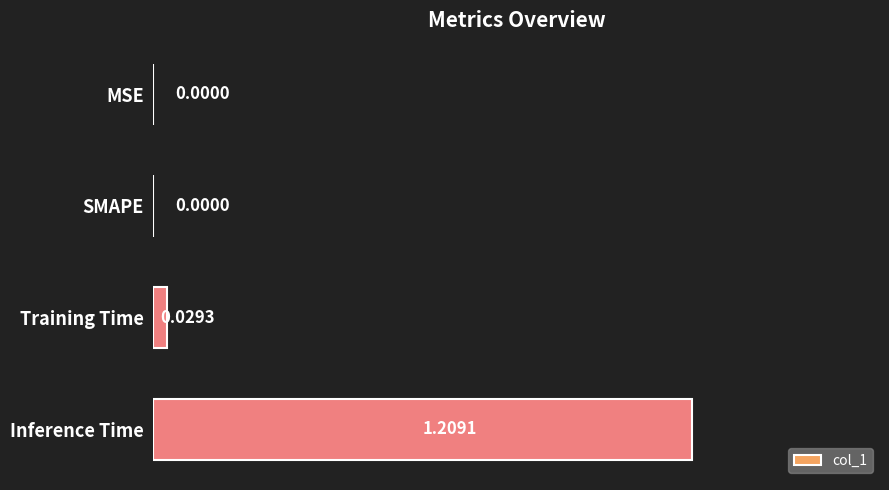

What is the change in value from SMAPE to Inference Time?

+1.2